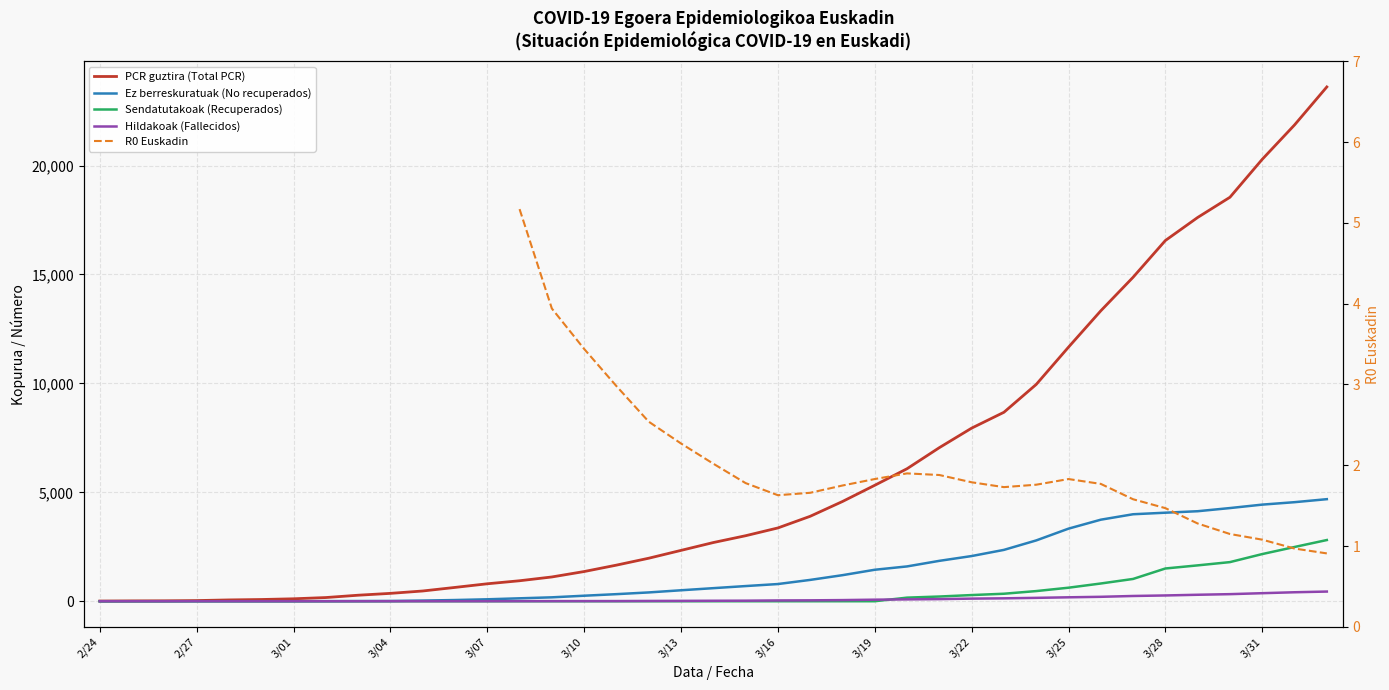

How many lines are shown in the chart?

5